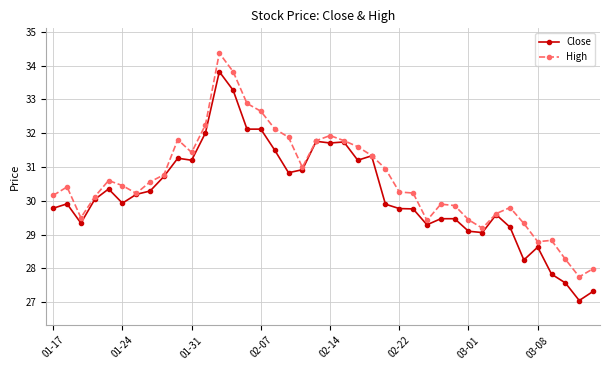

True or false: High has more than 1 interior local peaks.

True